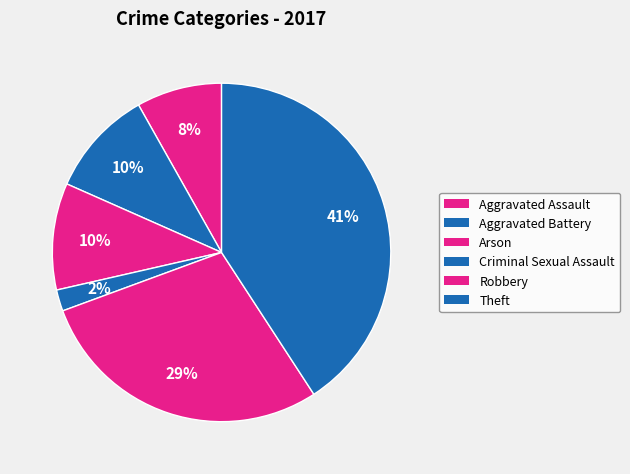

To the nearest percent, what portion does Aggravated Assault represent?

8%